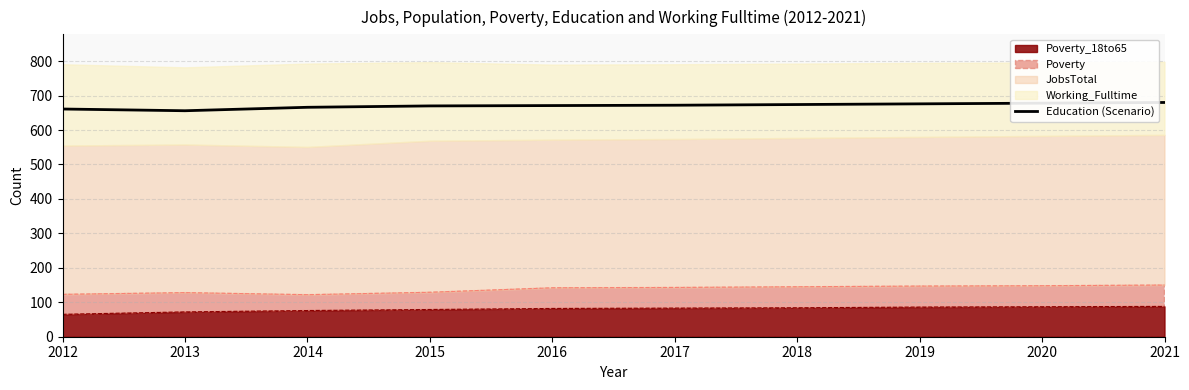

Does the chart have visible grid lines?

Yes